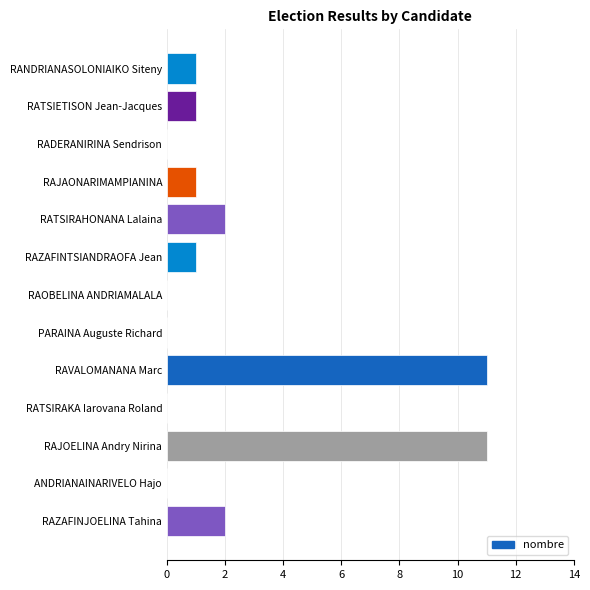

Count the number of data series in this chart.

1